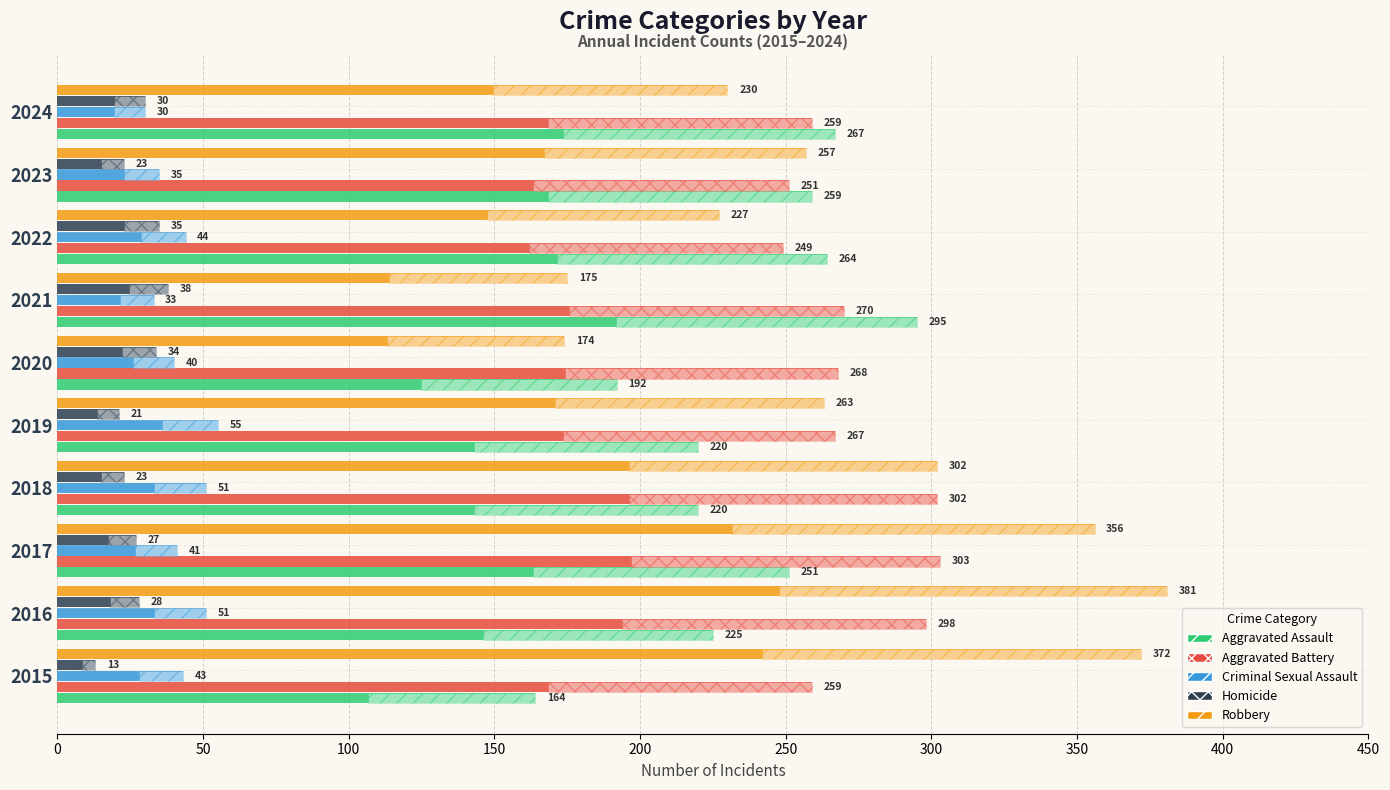

Is the value of Aggravated Assault at 2016 greater than the value of Homicide at 2024?

Yes